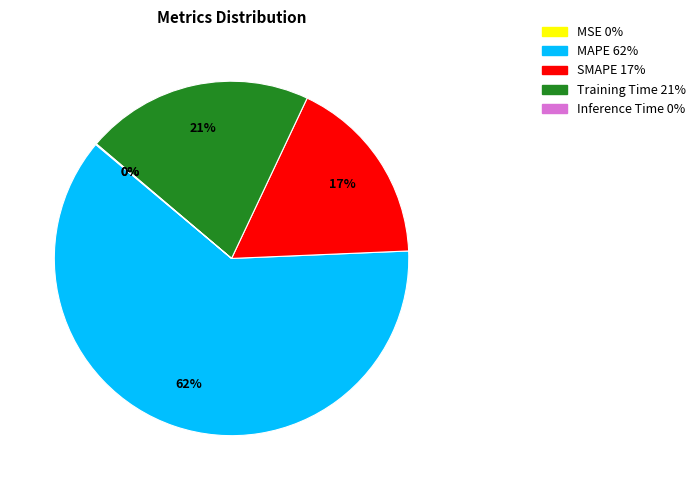

What percentage is the Training Time slice, to the nearest percent?

21%